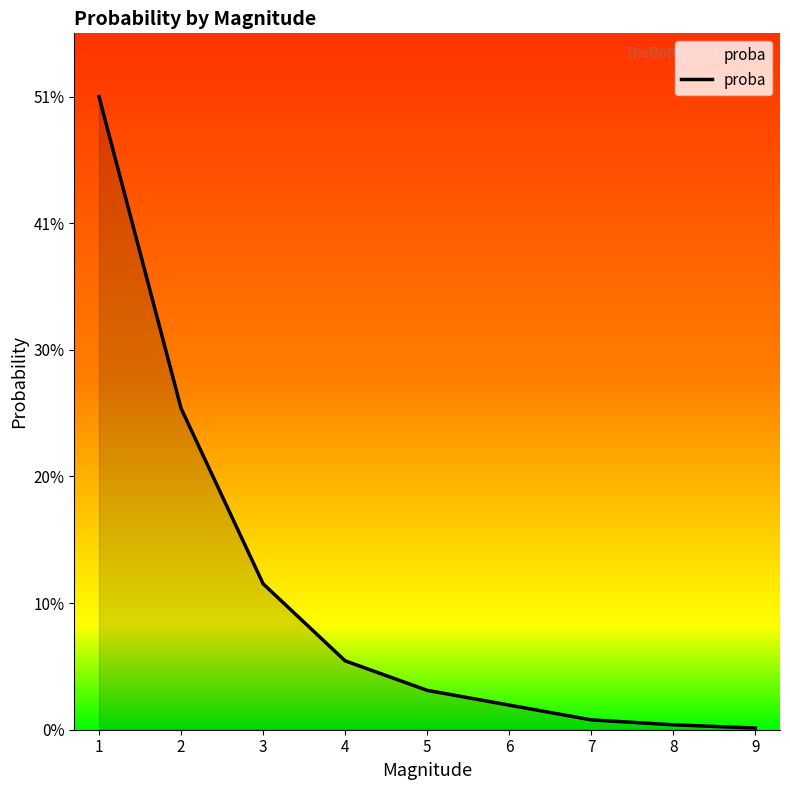

Between 1 and 5, which is larger?

1